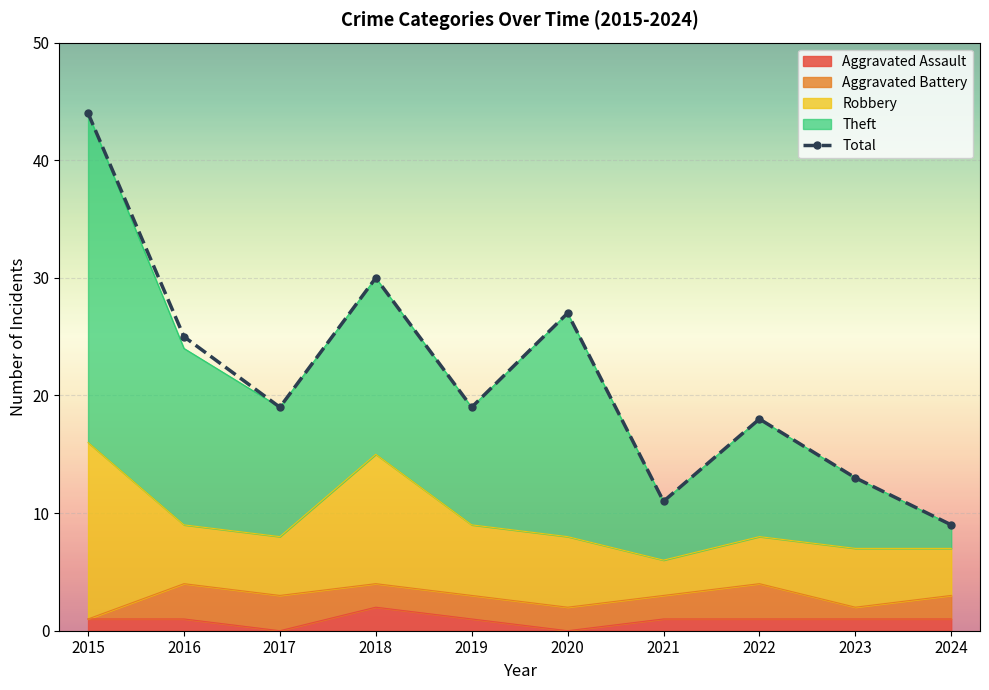

Reading right to left, what are all the values shown in this chart?

2024=9	2023=13	2022=18	2021=11	2020=27	2019=19	2018=30	2017=19	2016=25	2015=44